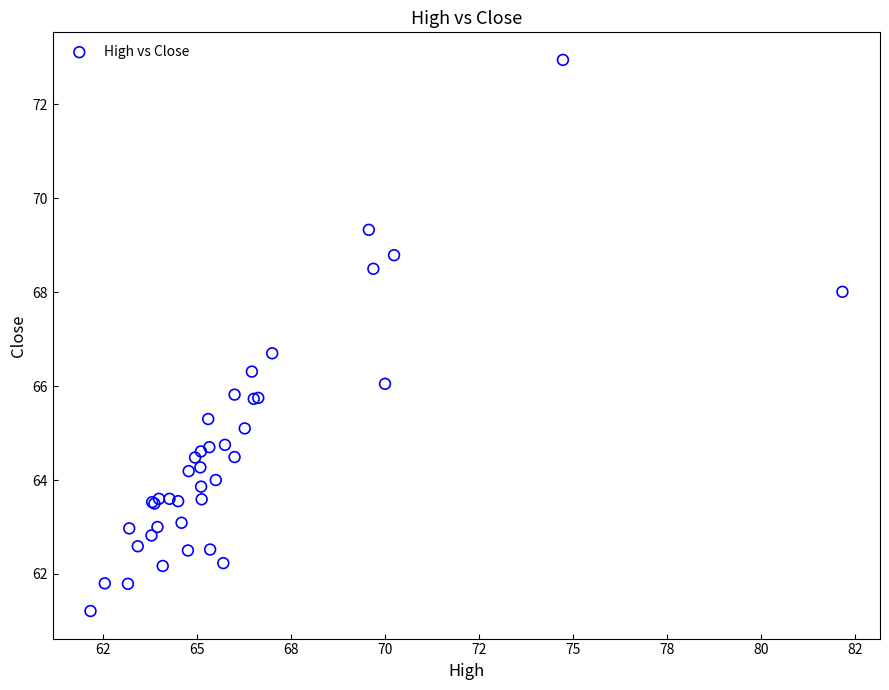

What Y value in the scatter plot is closest to 67?

66.7